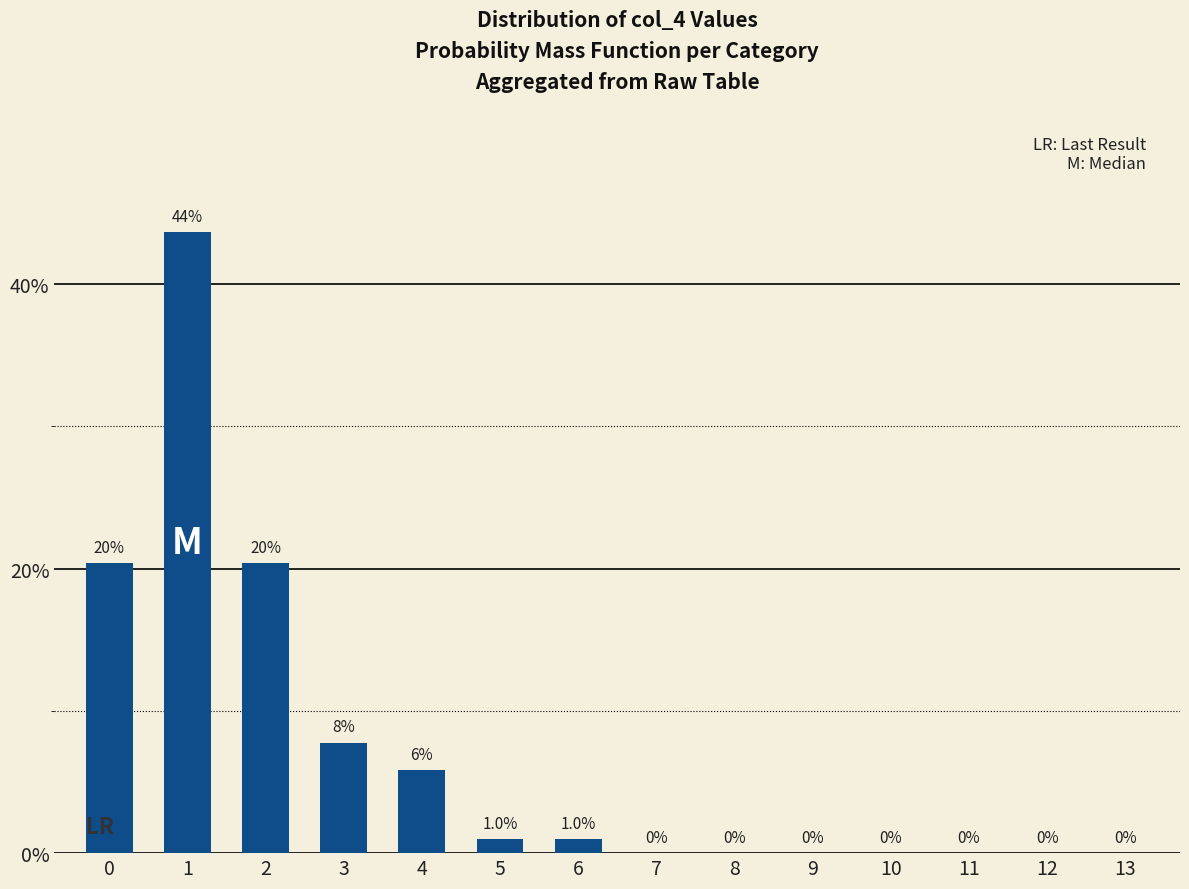

What is the value of the 5th bar from the left?

0.1